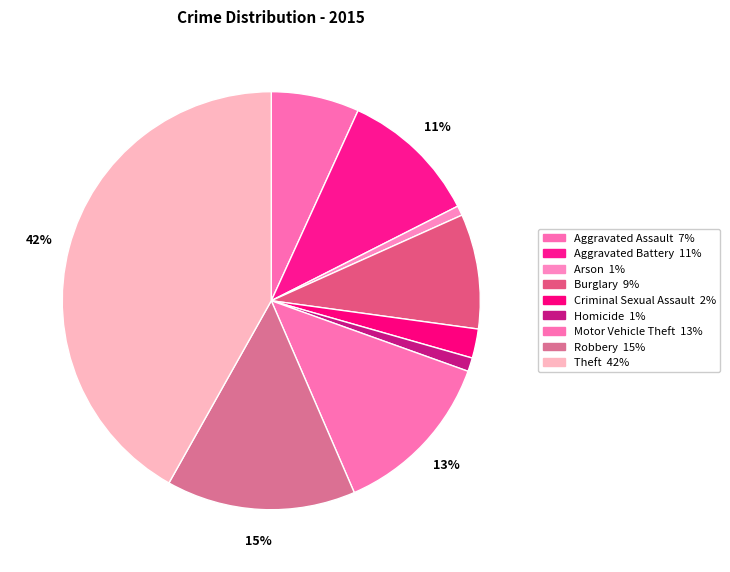

How many segments does this pie chart have?

9